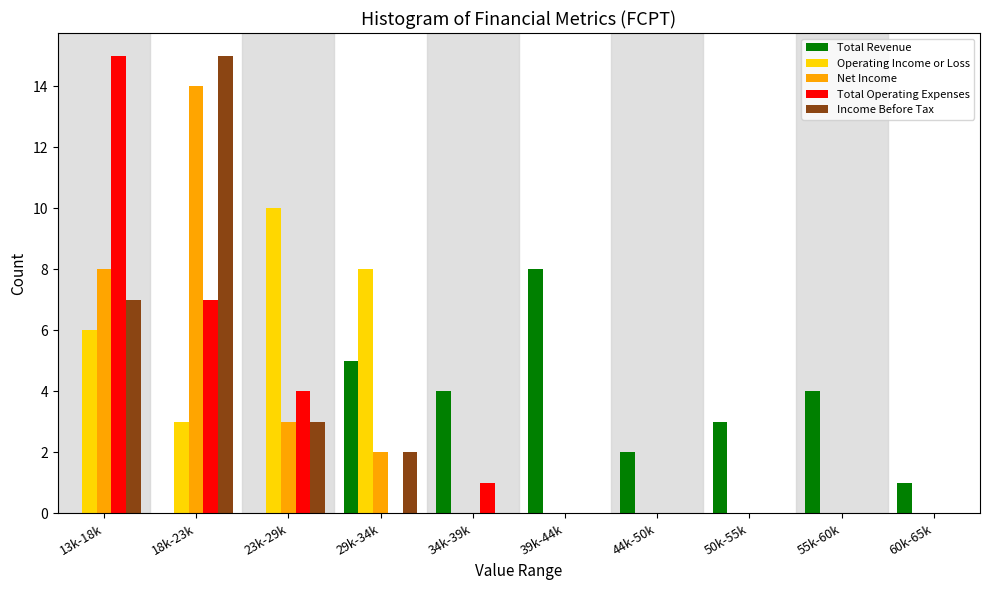

True or false: Total Revenue has a value of 4 at 34k-39k.

True